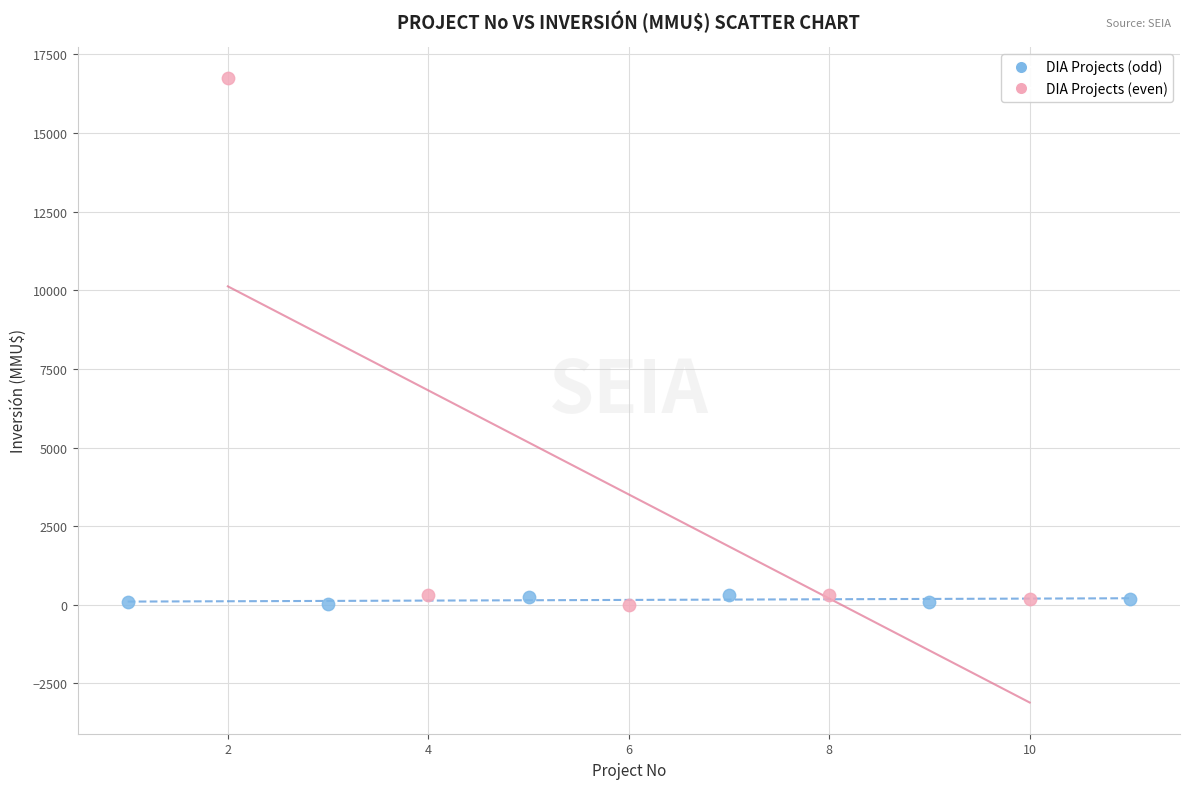

Which series has the widest spread of Y values?

DIA Projects (even)